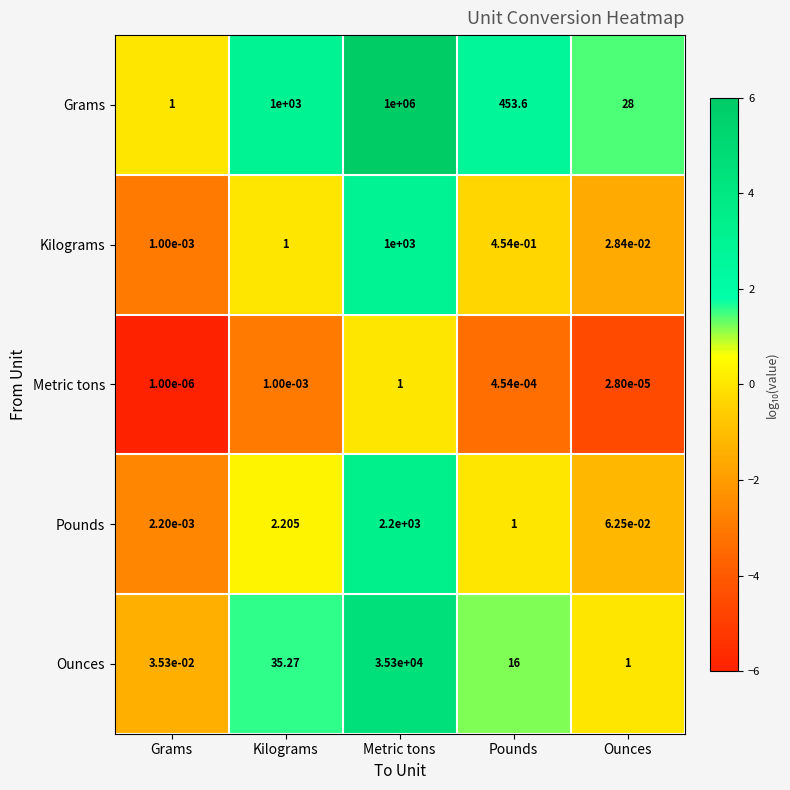

Count the number of categories in the chart.

5